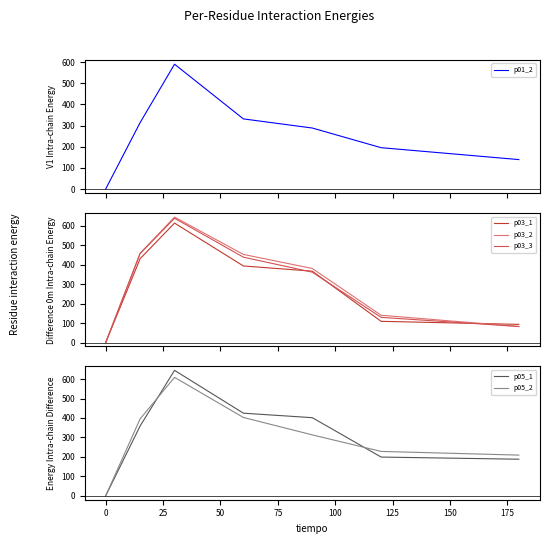

At how many categories does at least one series exceed 133?

6